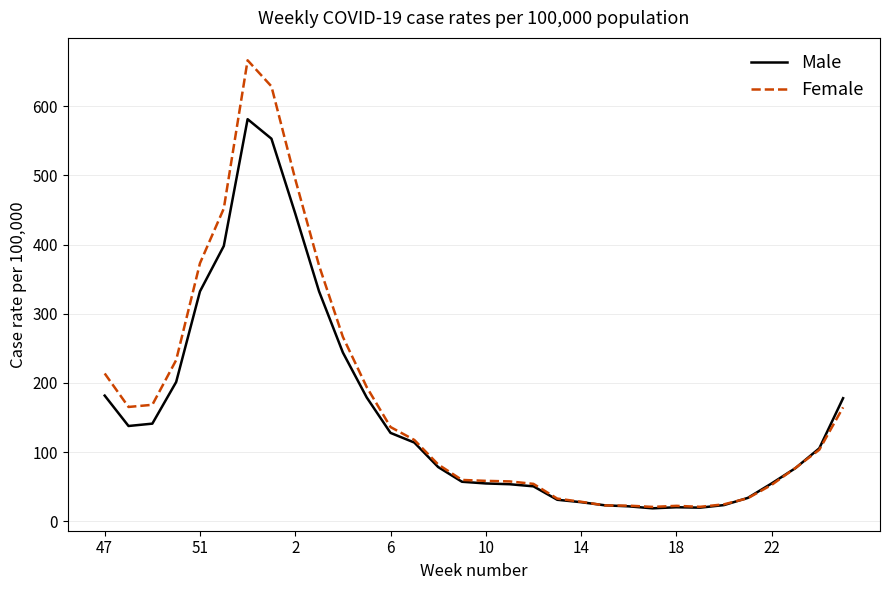

Which series has the largest range (max minus min)?

Female